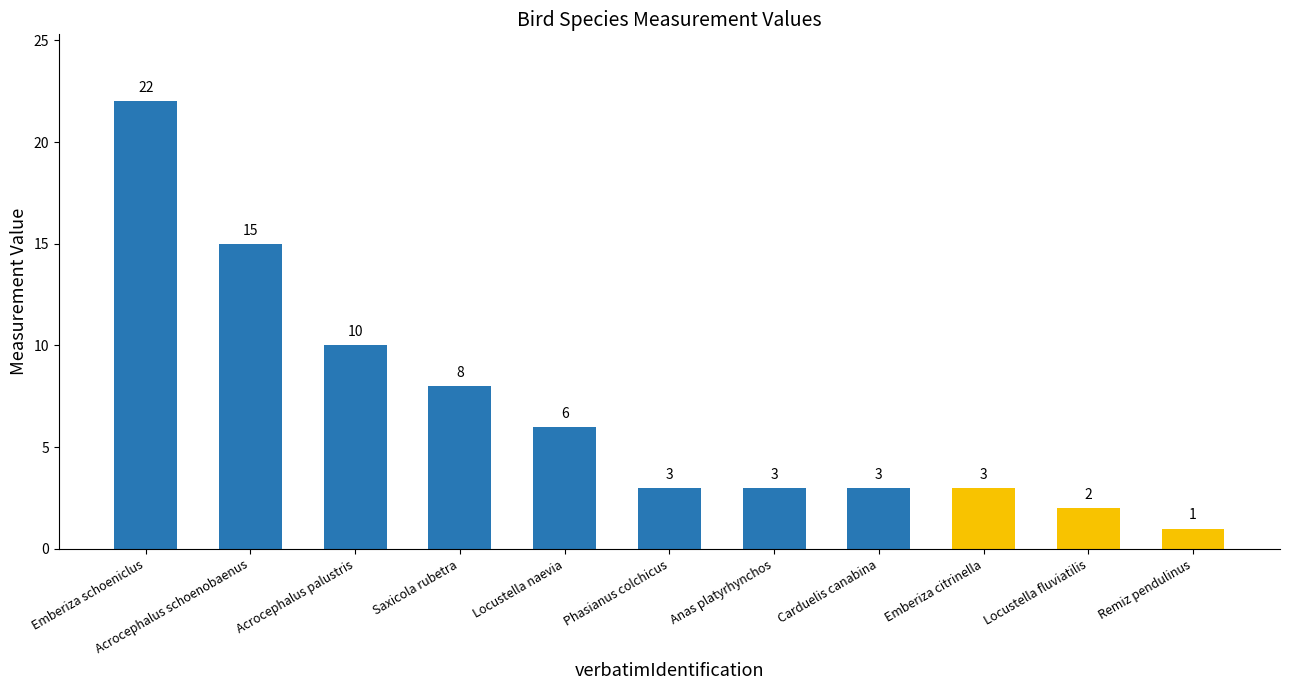

What is the smallest value displayed?

1